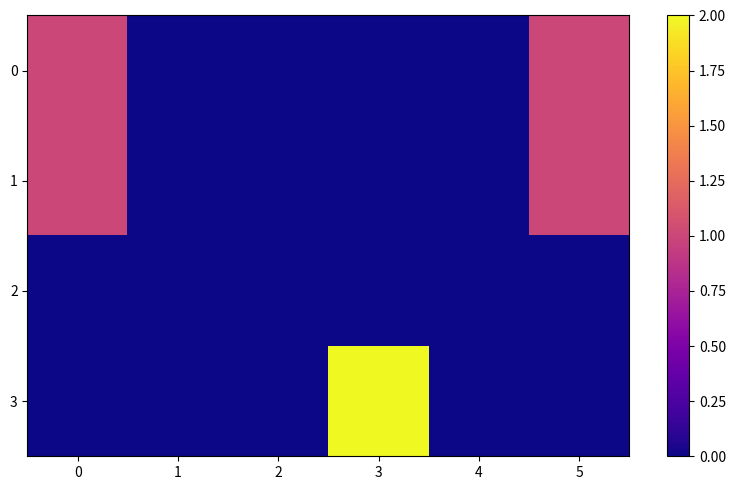

List the series in order of their peak value, lowest first.

2, 0, 1, 3